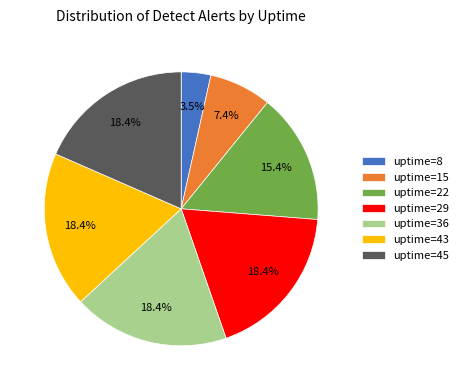

To the nearest percent, what is the difference between the largest and smallest slice percentages?

15%